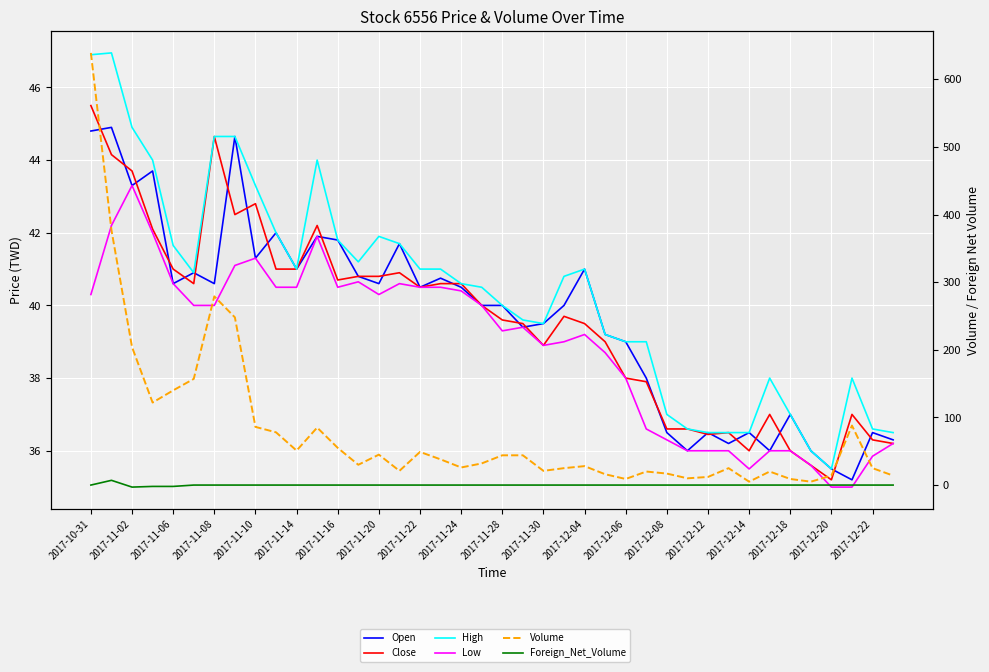

At 39, list the series in order from largest to smallest.

High, Open, Close, Low, Volume, Foreign_Net_Volume